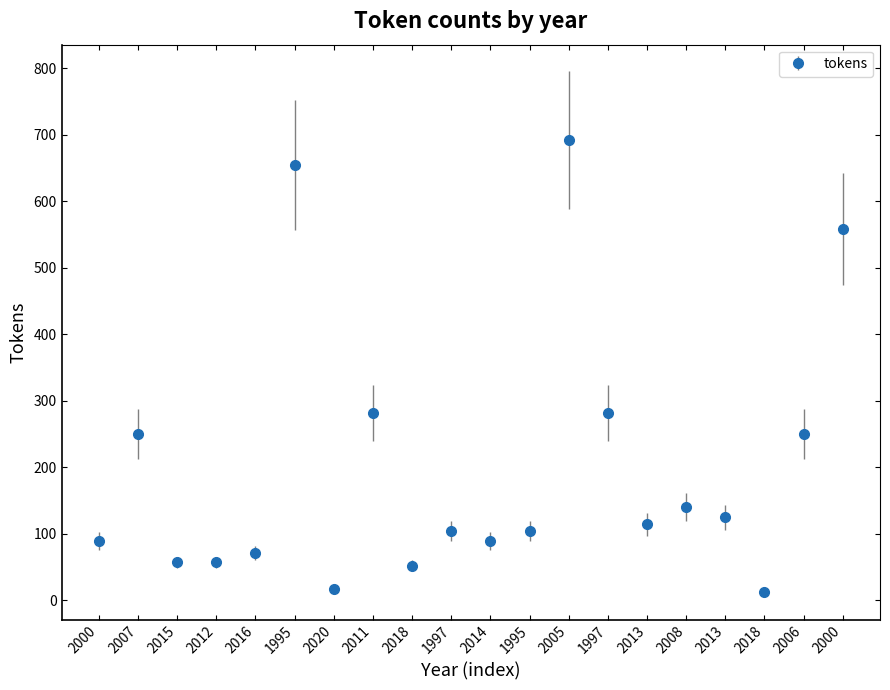

What is the difference between the maximum and minimum values?

680